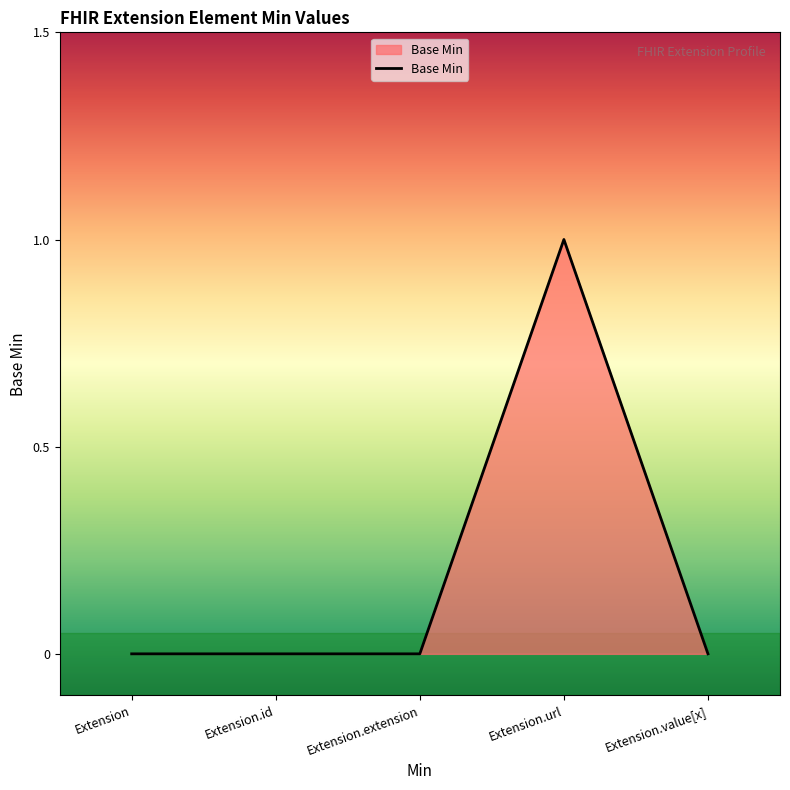

How many values are between 0 and 1?

5